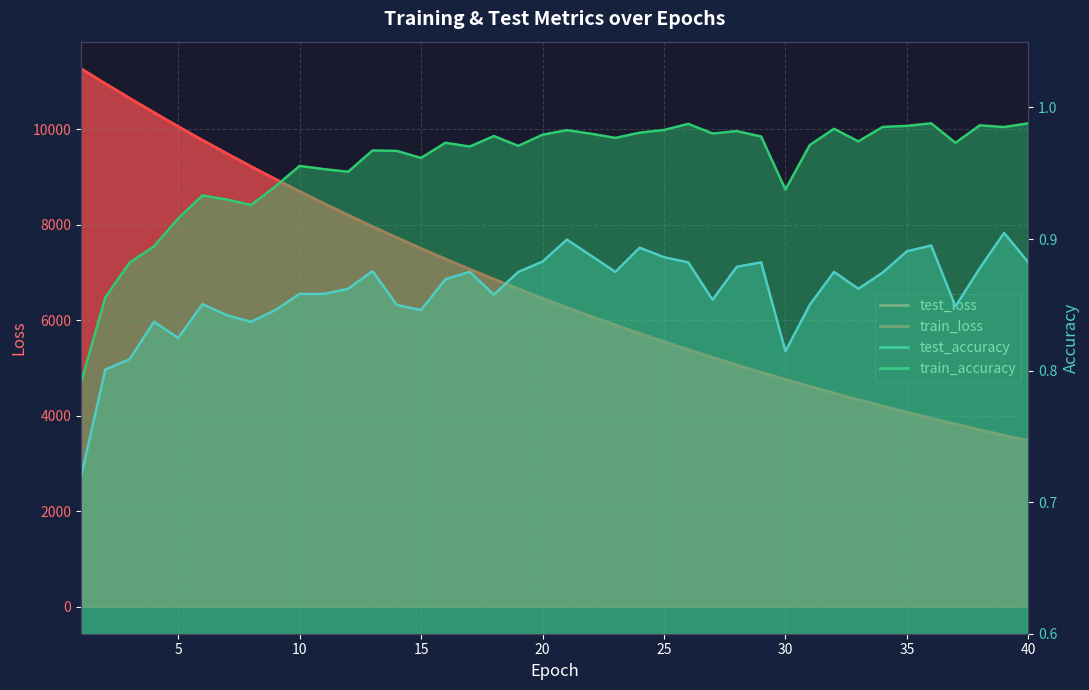

At which category is the sum across all series the highest?

1